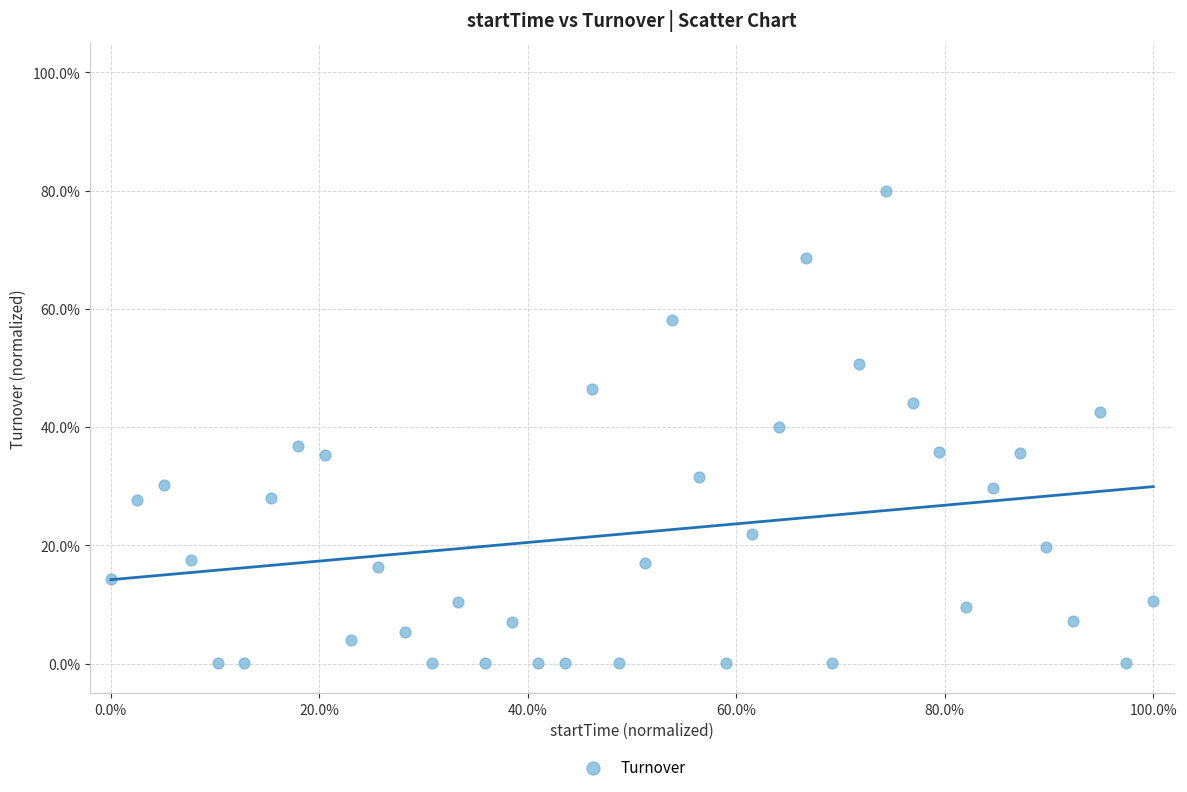

What is the range of Y values (max minus min)?

80.0